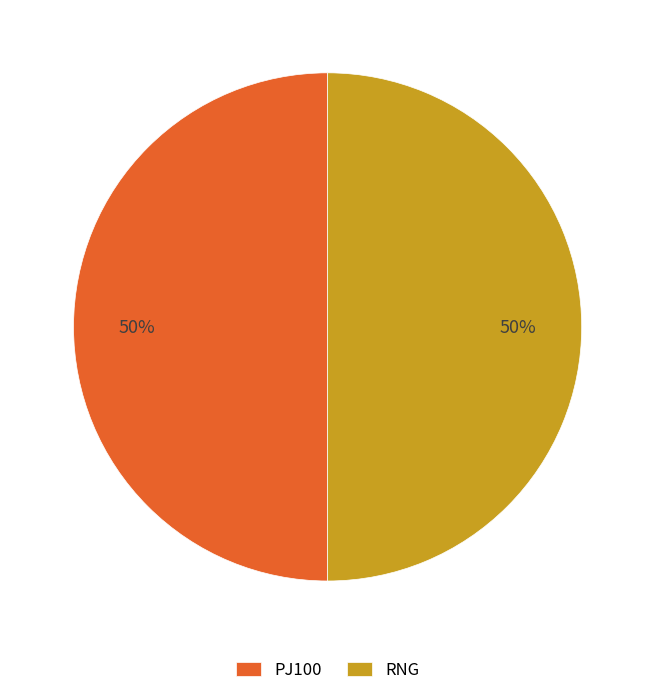

What percentage is the RNG slice, to the nearest percent?

50%